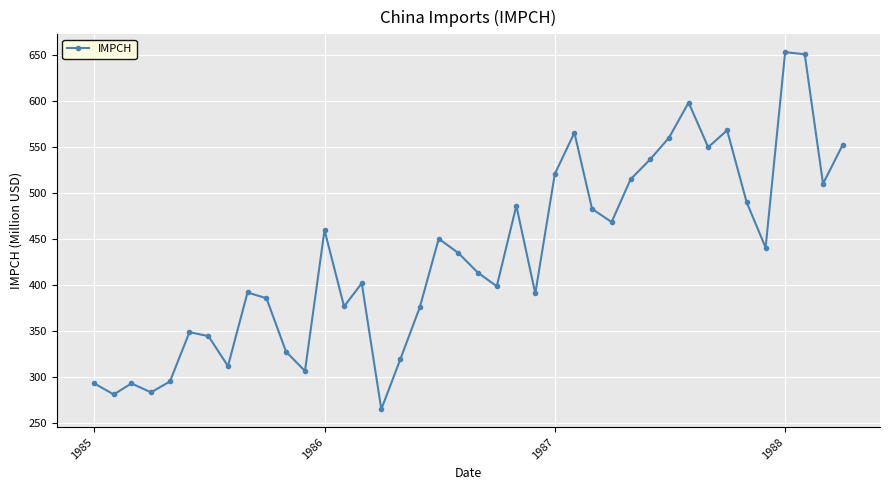

What is the value of the 3rd point from the left?

293.0